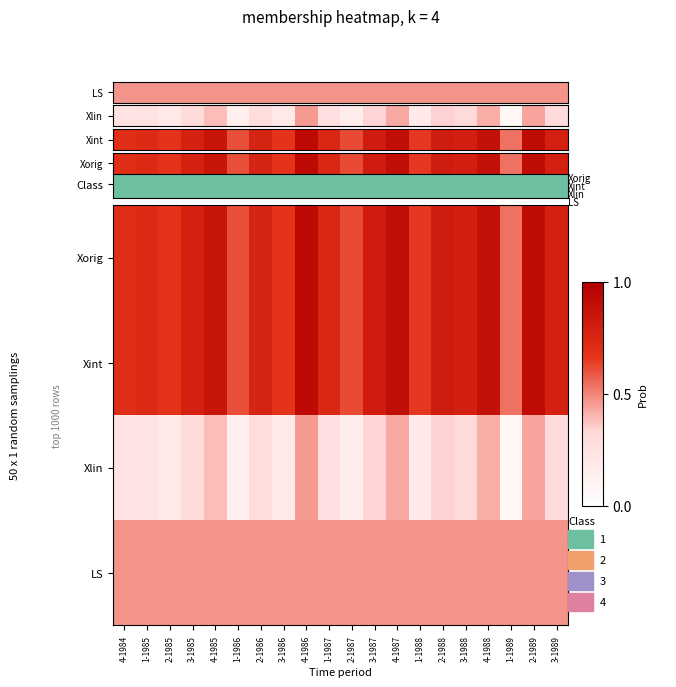

At which category is the sum across all series the highest?

4-1986